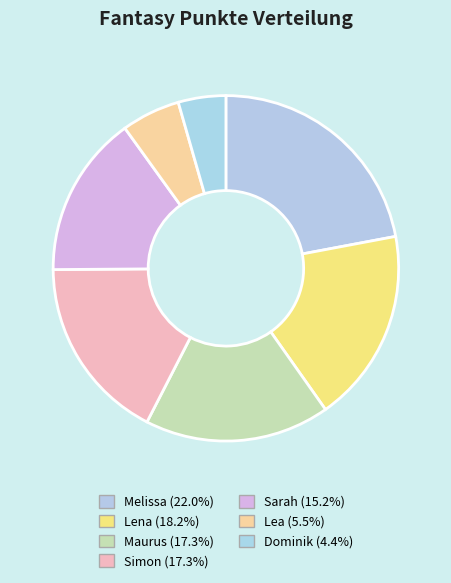

To the nearest percent, what is the difference between the Lea and Sarah slice percentages?

10%